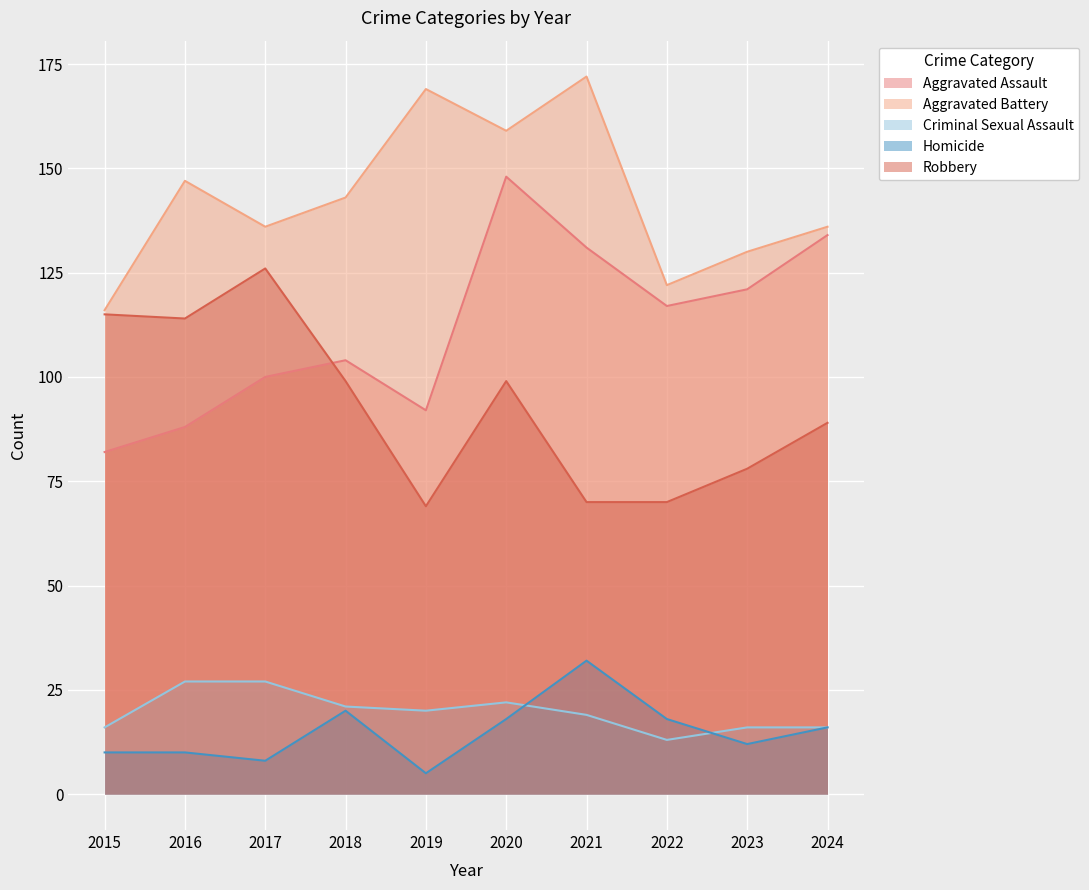

How many lines are shown in the chart?

5